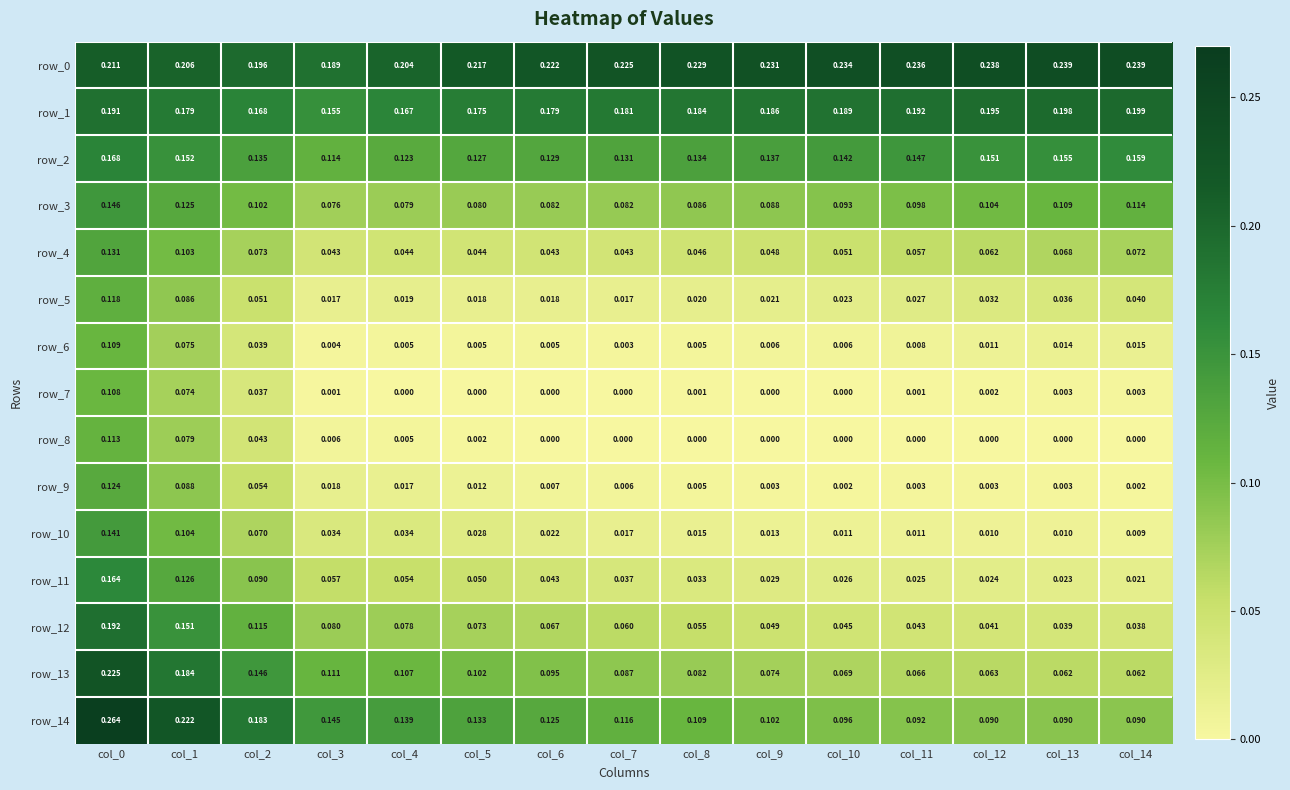

Is the value of row_1 at col_3 greater than the value of row_0 at col_7?

No